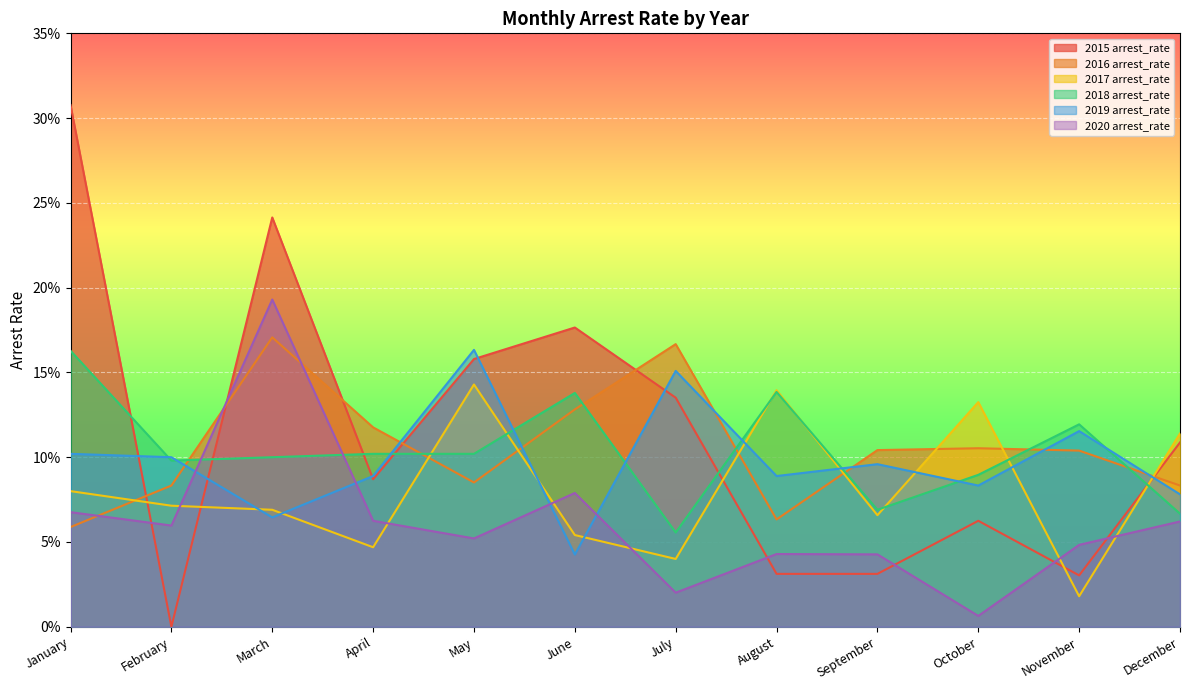

What is the sum of the 2018 arrest_rate values at February and April?

0.2